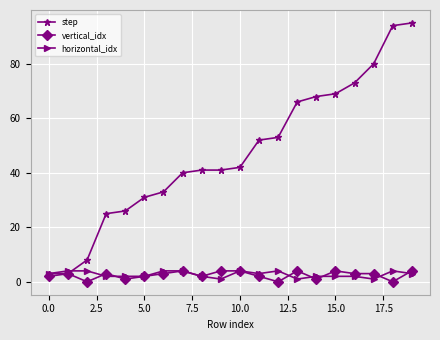

What is the greatest value displayed?

95